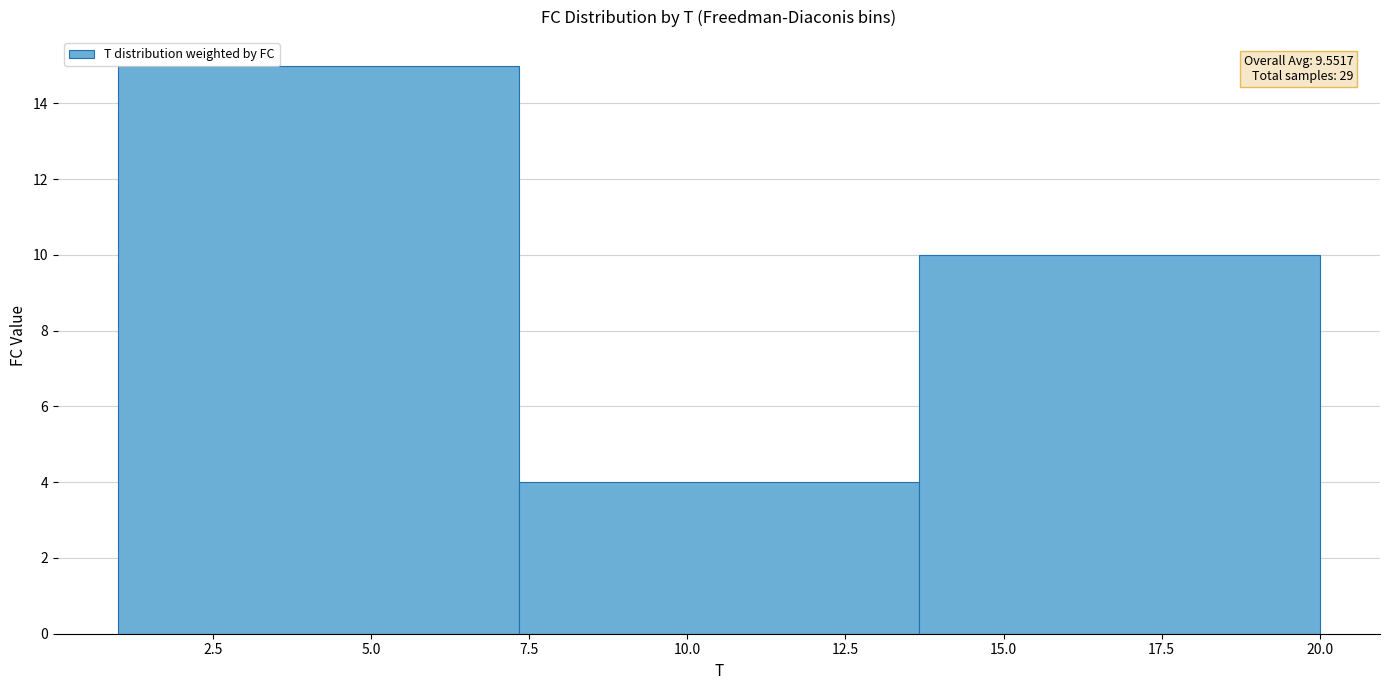

Which range on the x-axis has the tallest bar?

1.0 to 7.5